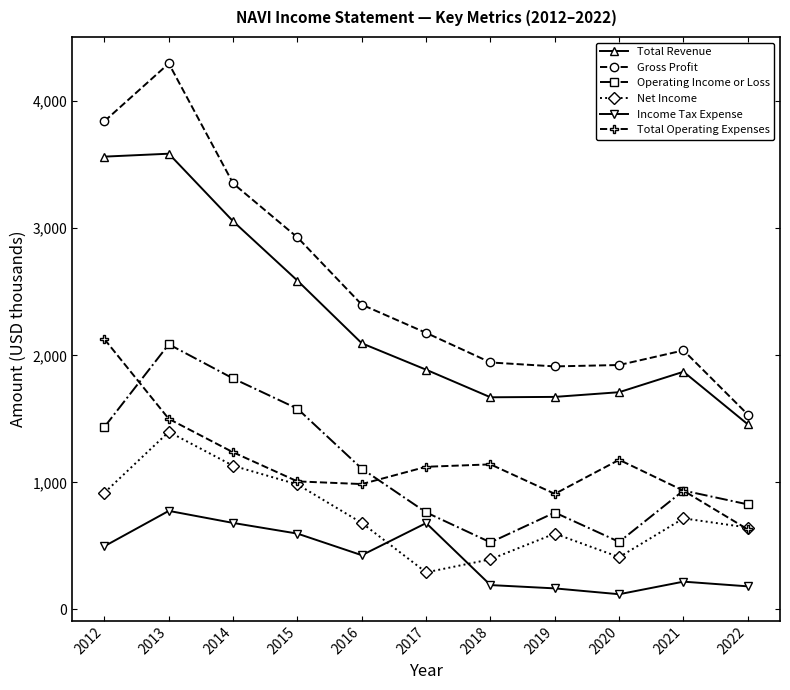

How many interior local valleys does the Net Income series have?

2